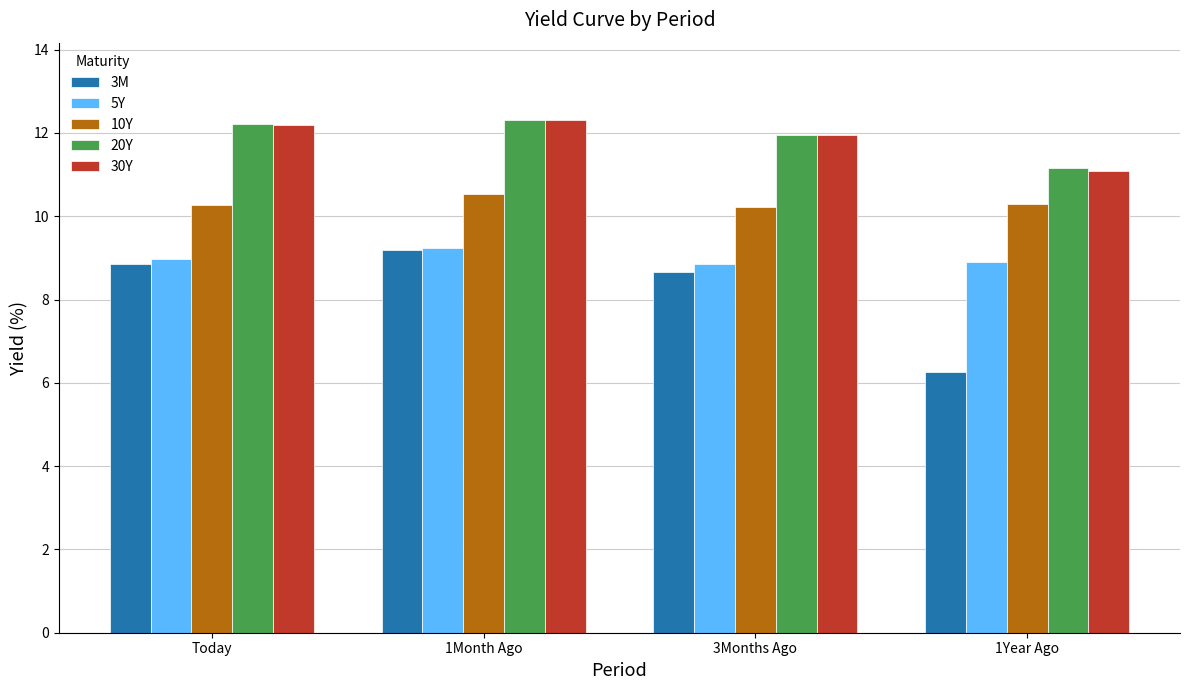

Is it true that 3M equals 8.8 at Today?

True